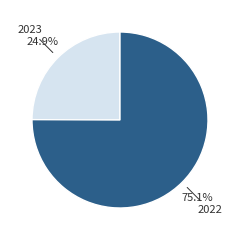

Rank the categories by value from lowest to highest.

2023, 2022